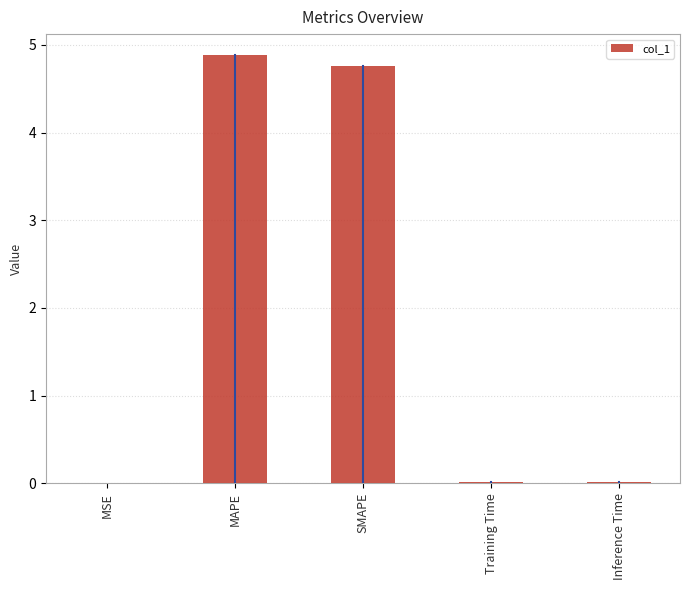

Does the chart contain stacked bars?

No